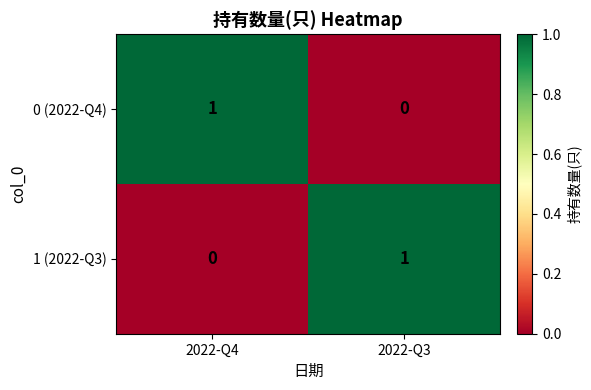

Which category has the lowest value in the 1 (2022-Q3) series?

2022-Q4